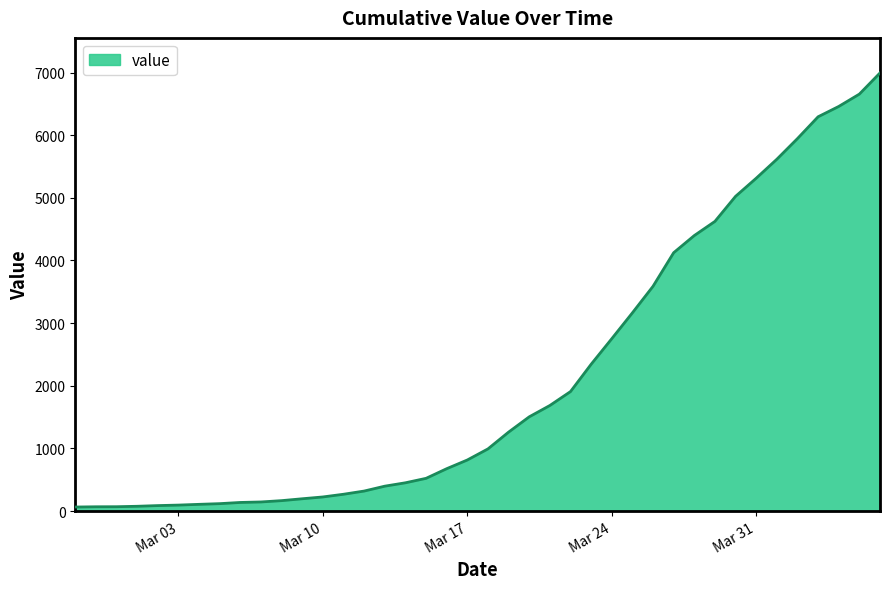

Count the number of data series in this chart.

1